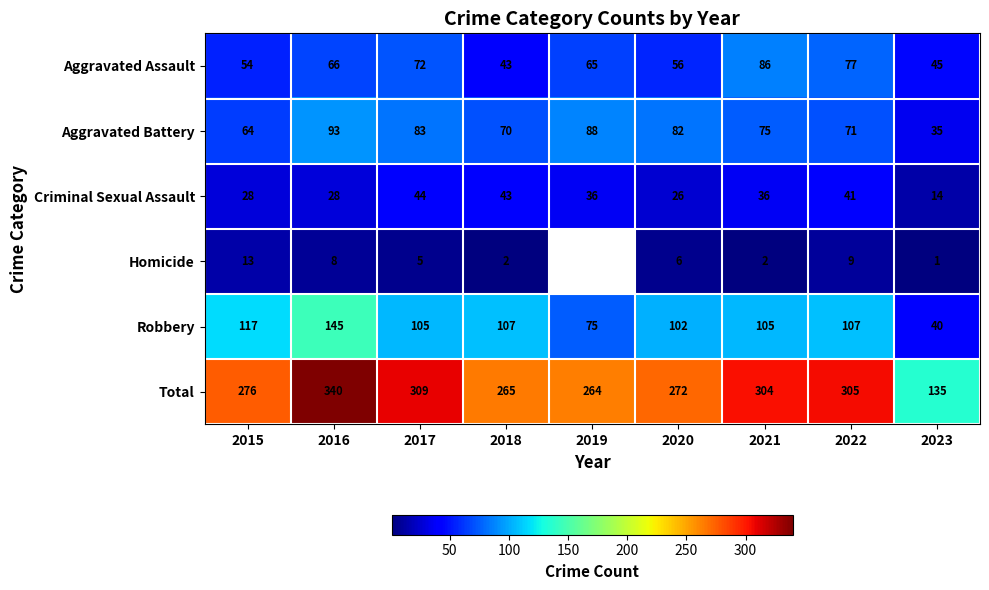

Count the number of categories in the chart.

9